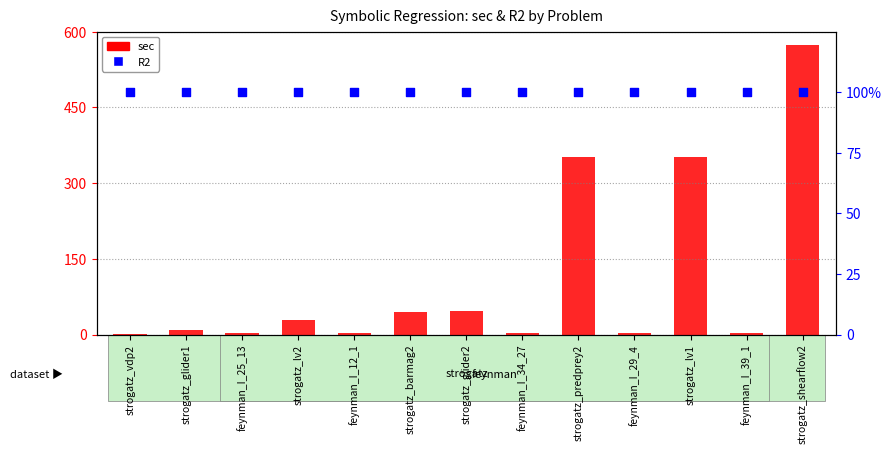

Which series contains the highest Y value?

sec